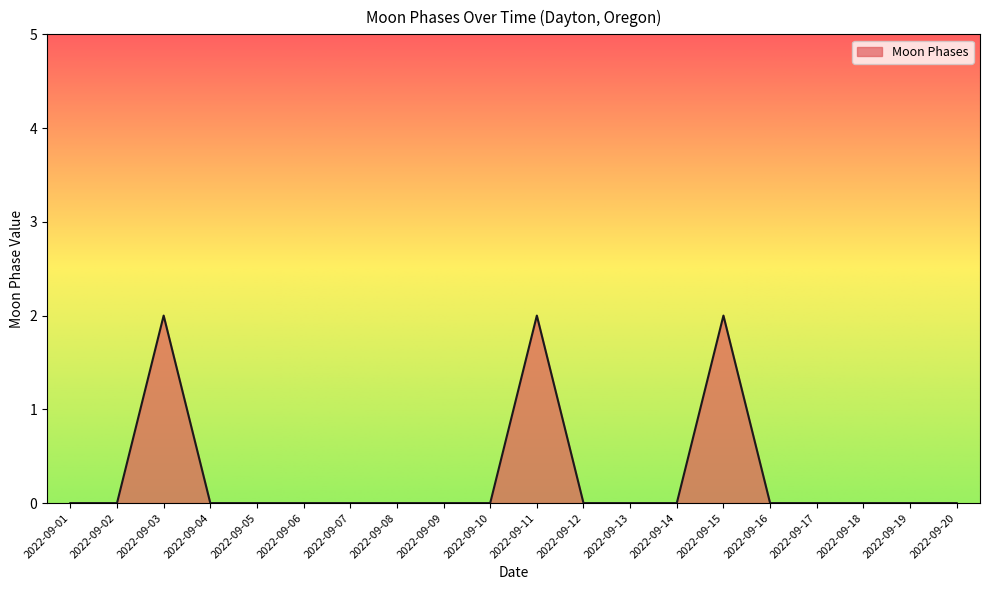

What is the sum of all values?

6